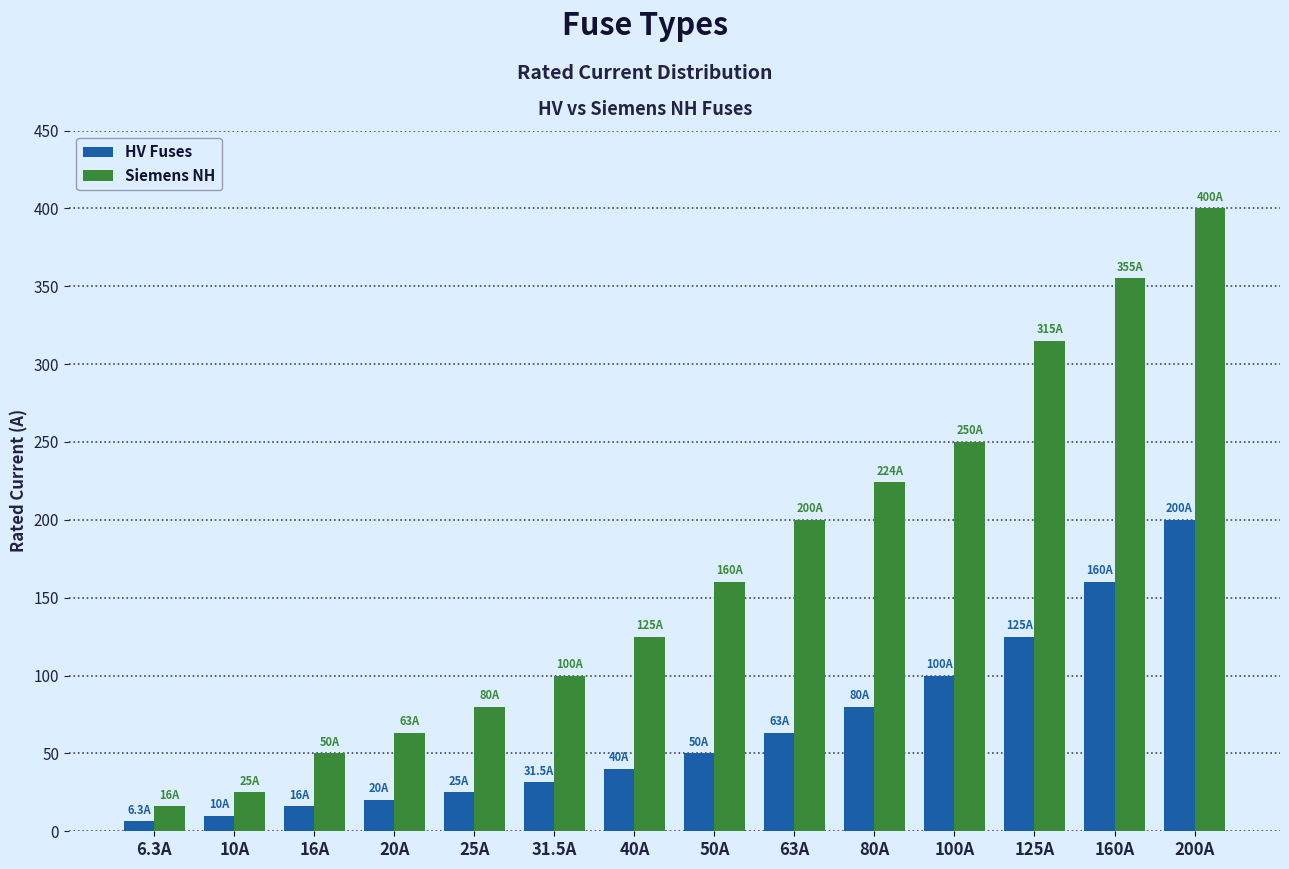

What is the highest value of the HV Fuses series?

200.0